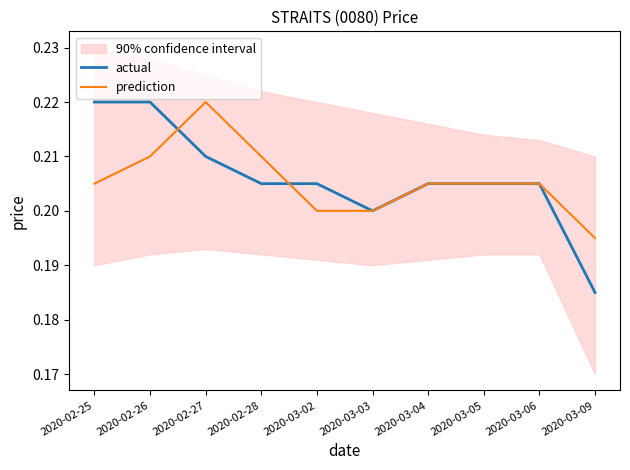

At which category does actual reach its first local valley?

2020-03-03